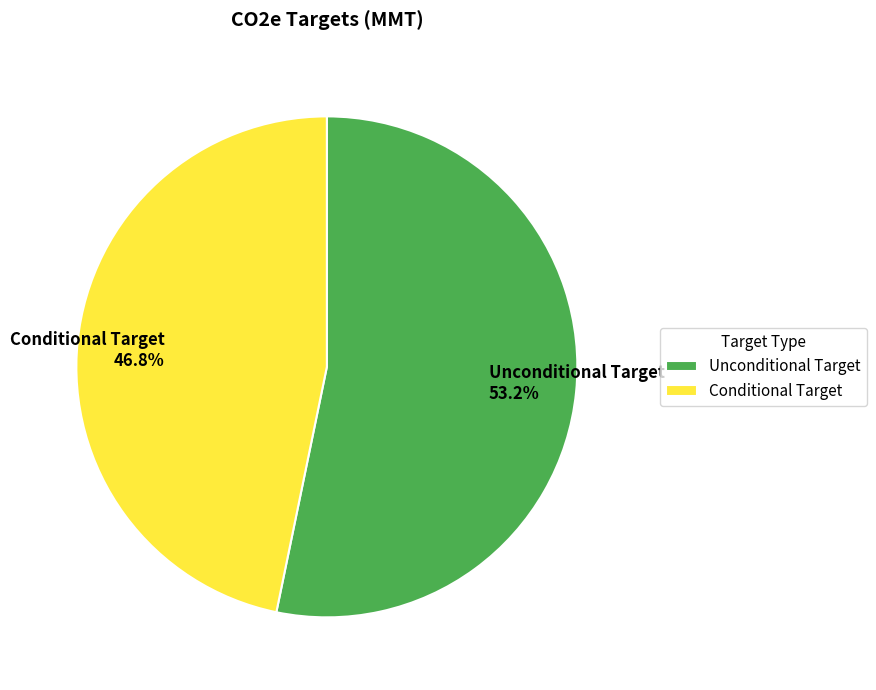

Count the number of slices in the pie.

2